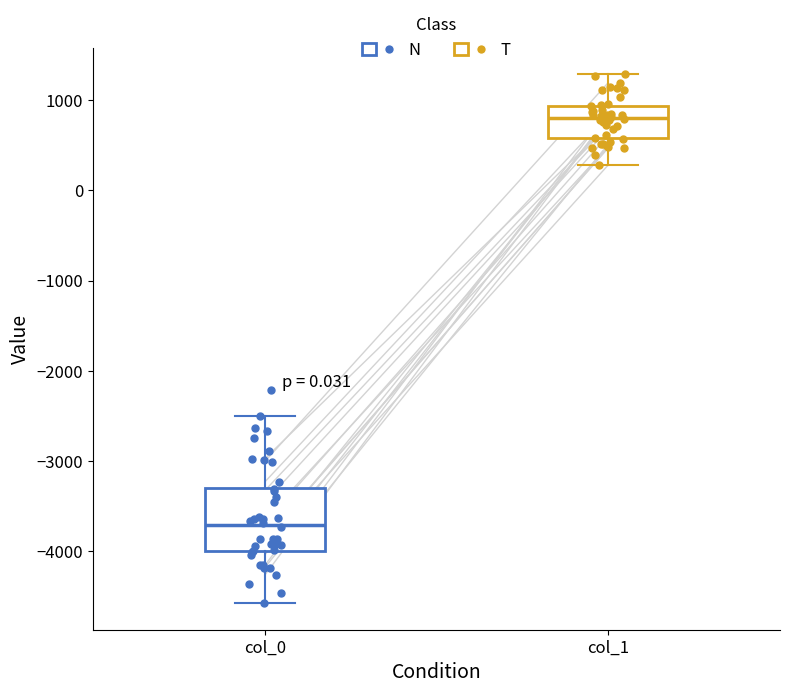

Which box's median line is the lowest?

col_0